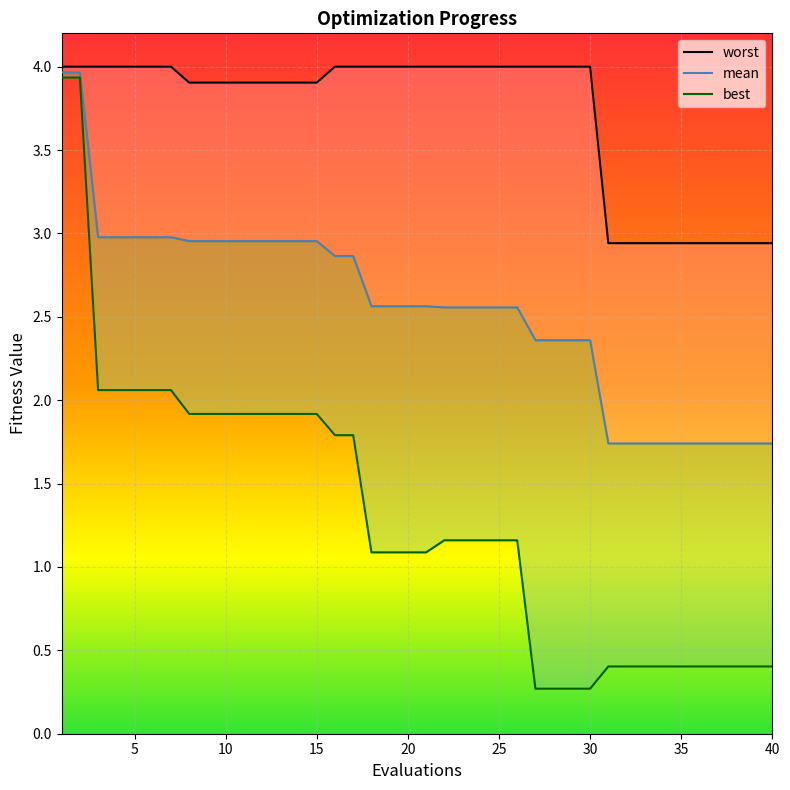

What is the maximum value for worst?

4.0